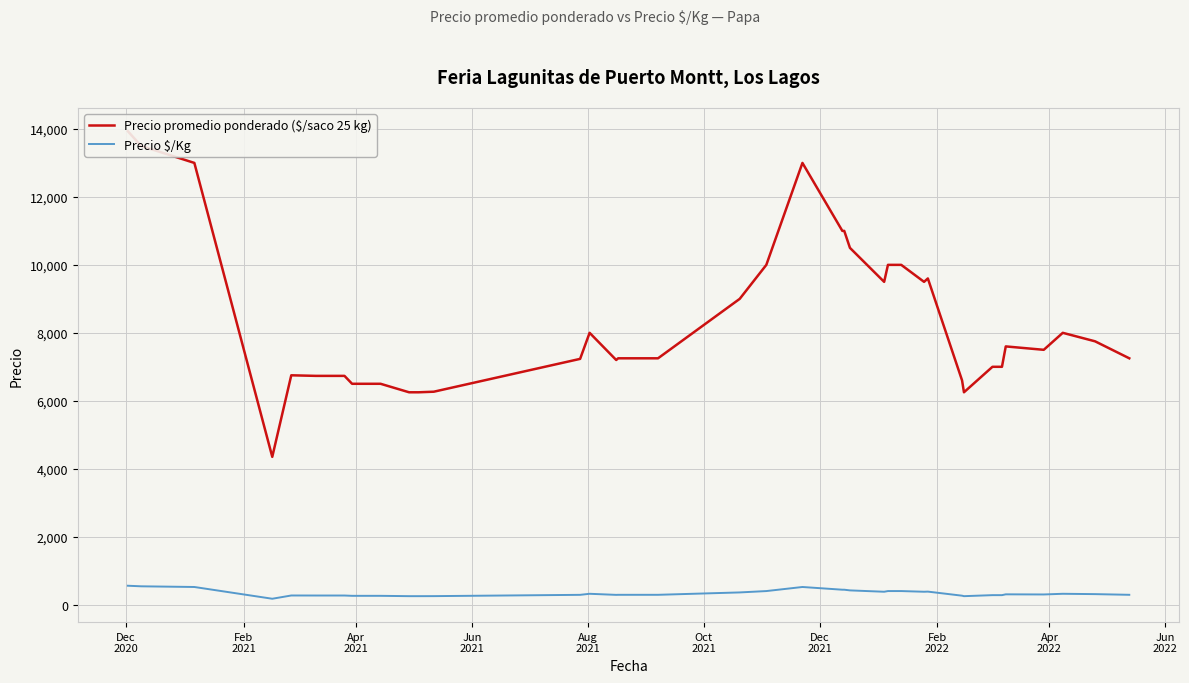

How many data points in Precio promedio ponderado ($/saco 25 kg) are above 7500?

19